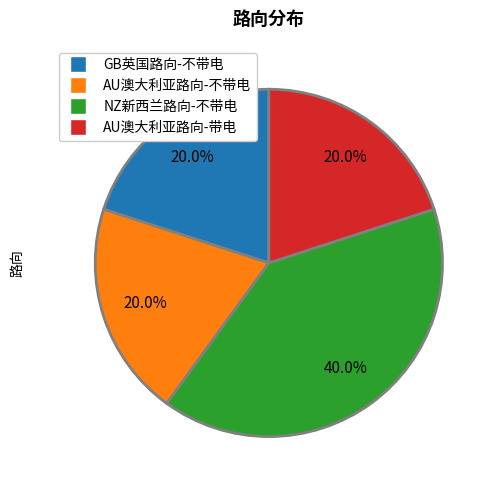

To the nearest percent, what portion does GB英国路向-不带电 represent?

20%